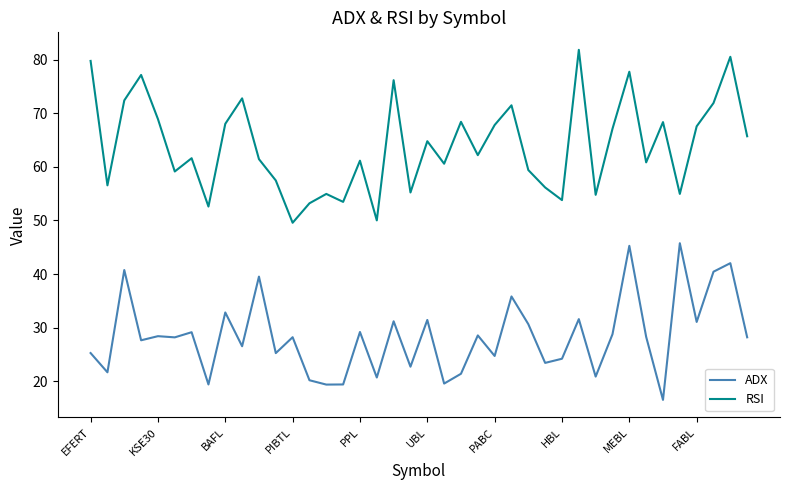

Which series has the largest range (max minus min)?

RSI